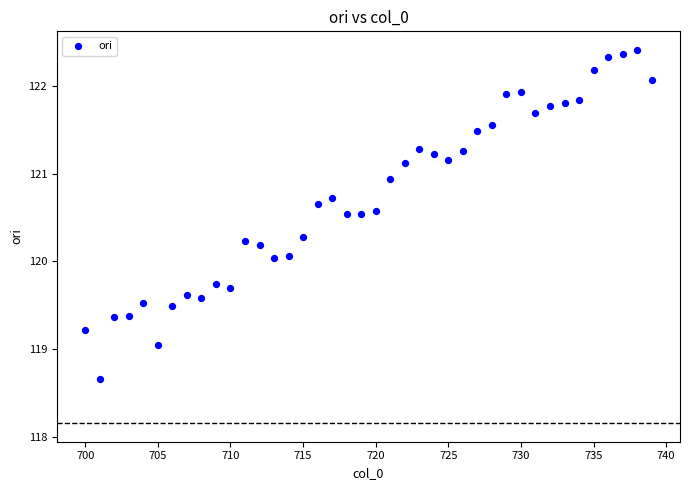

What is the range of X values (max minus min)?

39.0